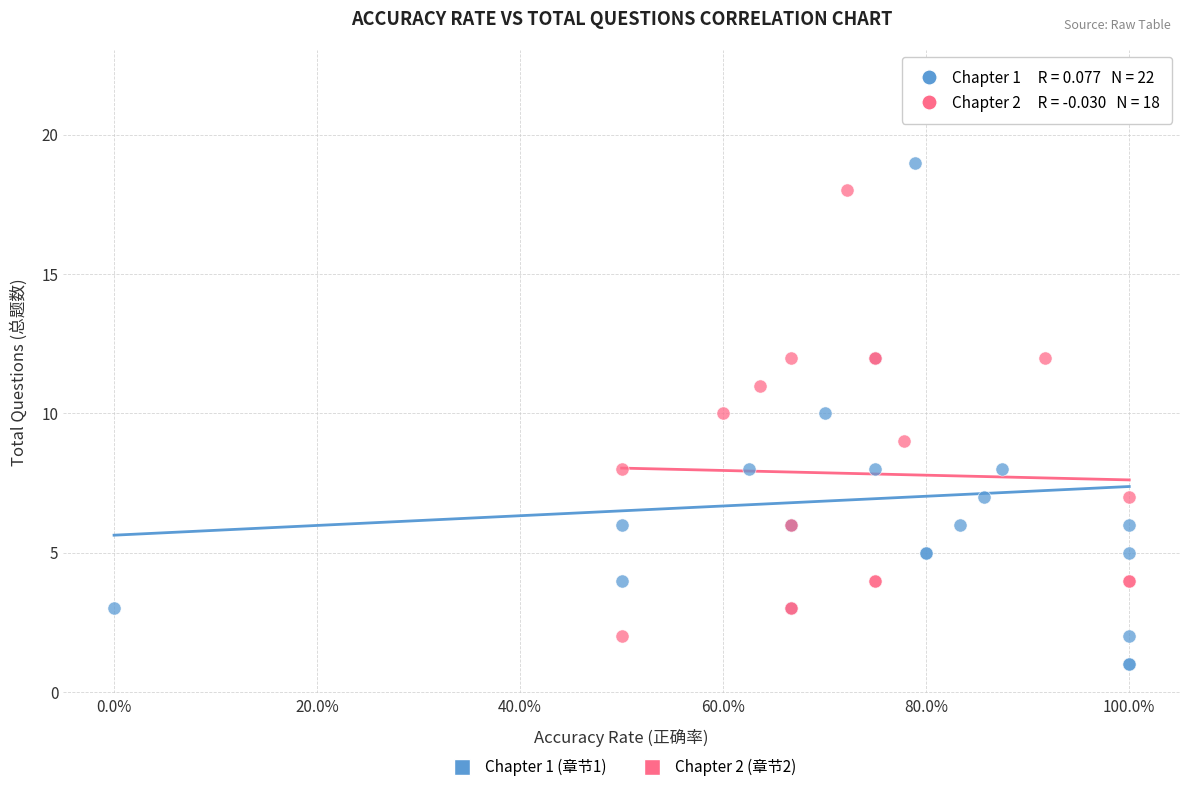

Which series has the largest Y range (max minus min)?

Chapter 1 (章节1)